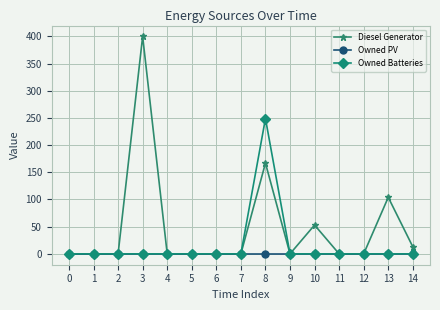

Which series has the widest spread of values?

Diesel Generator